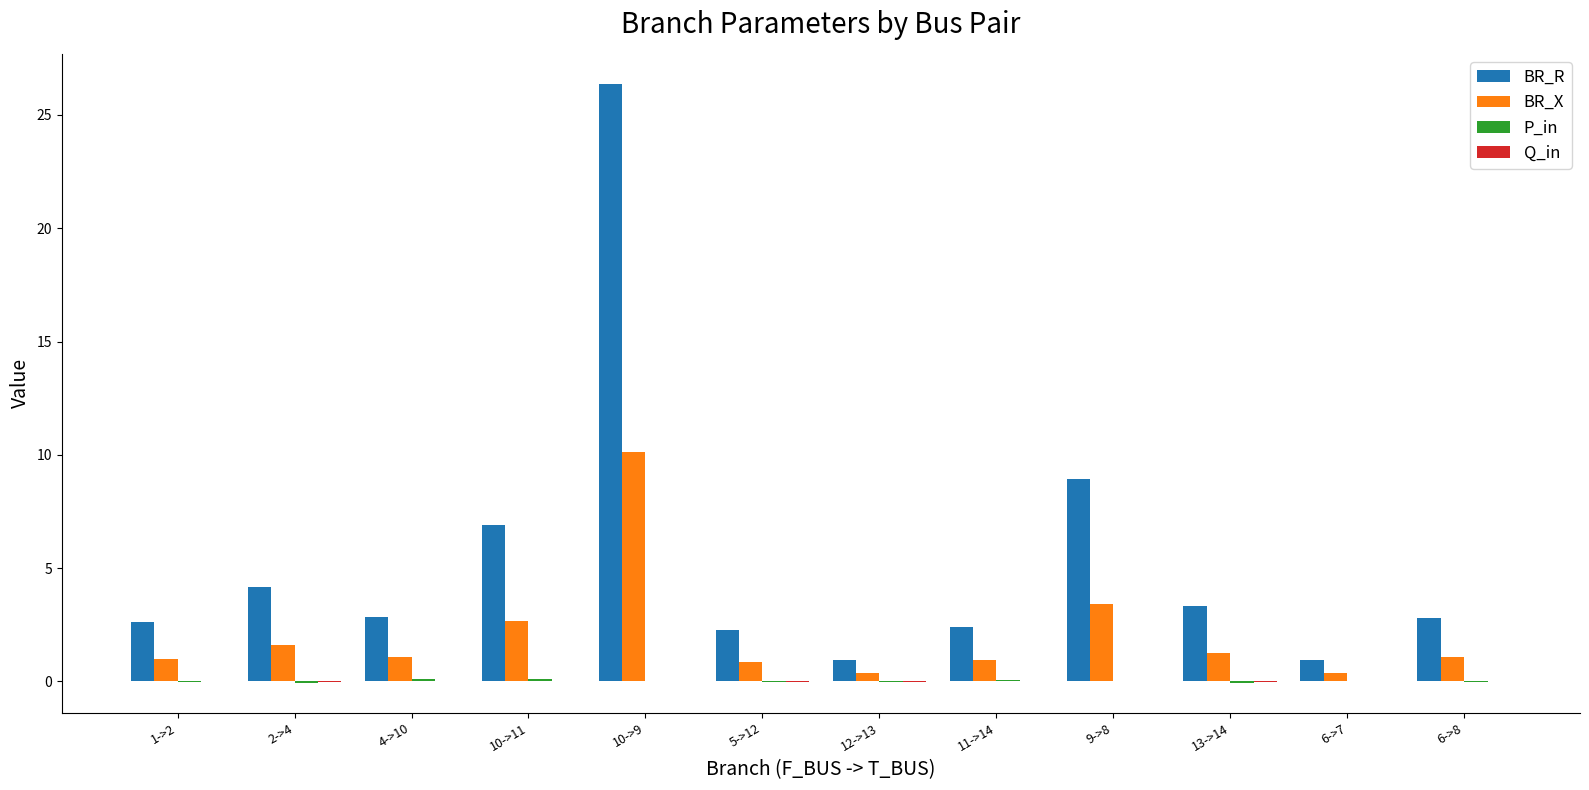

At which label is BR_X closest to 5?

9->8